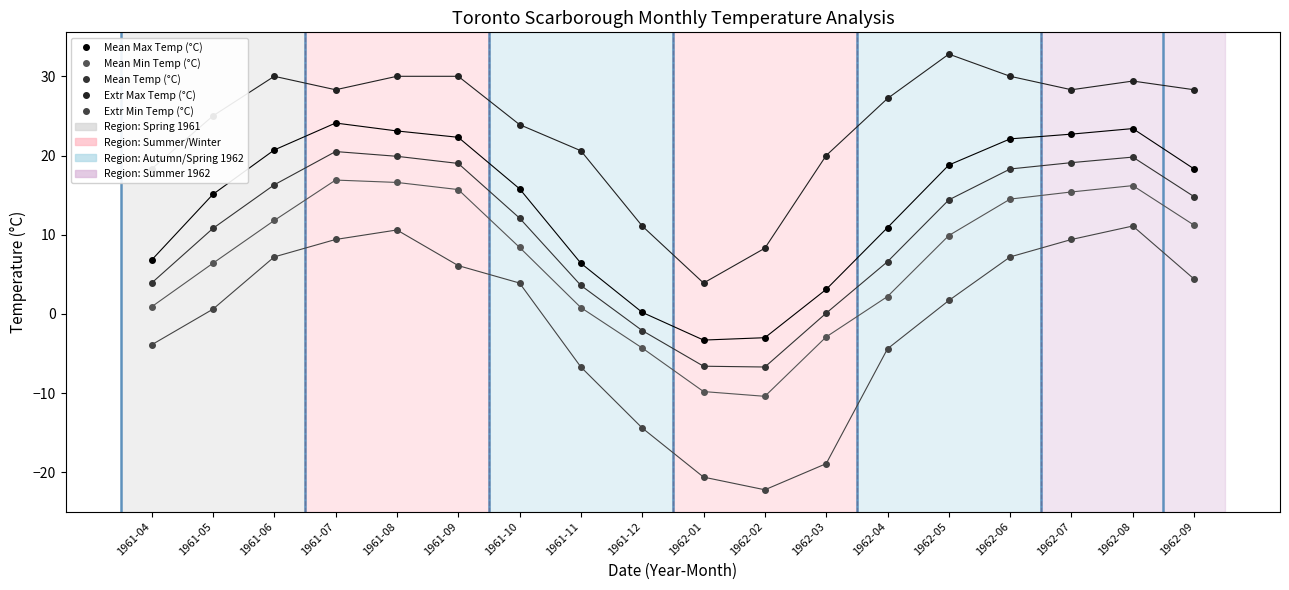

How many values in Extr Min Temp (°C) are below zero?

7